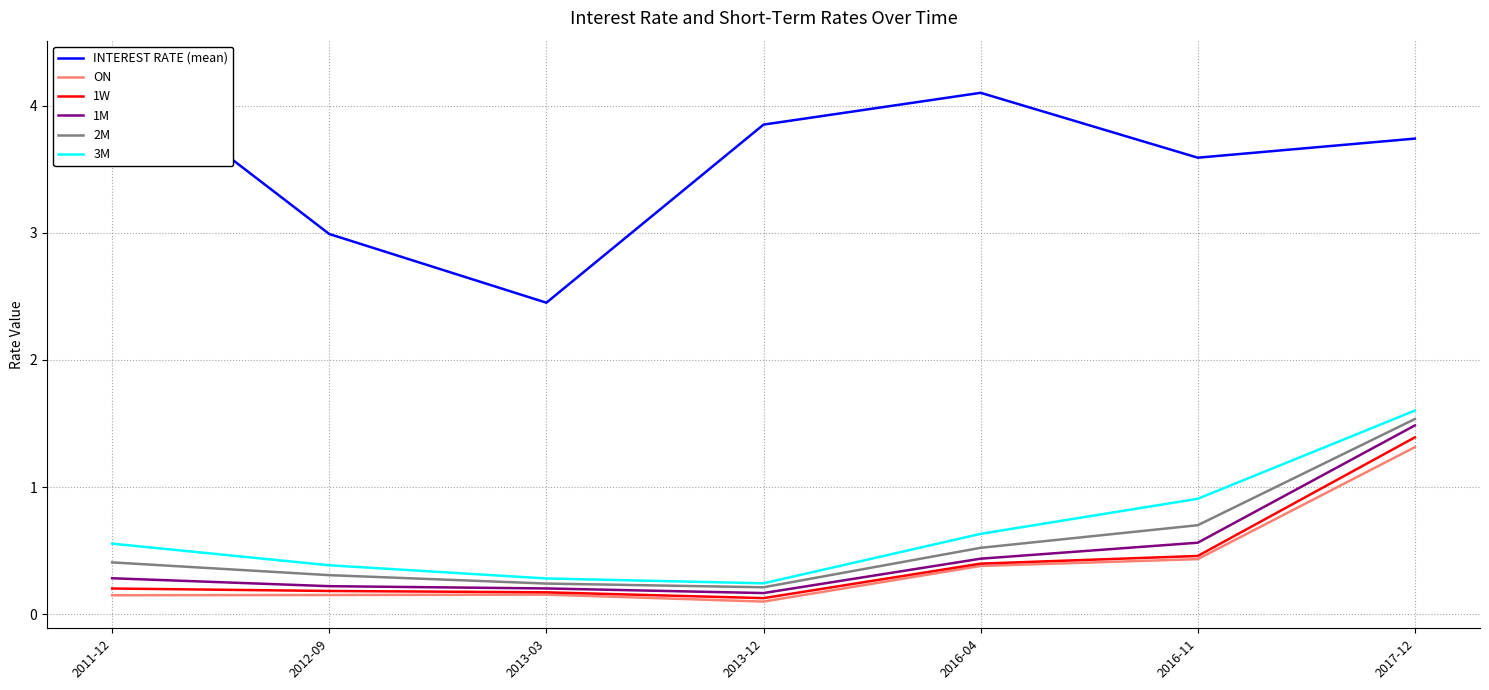

Which series changed the most between 2013-12 and 2016-11?

3M